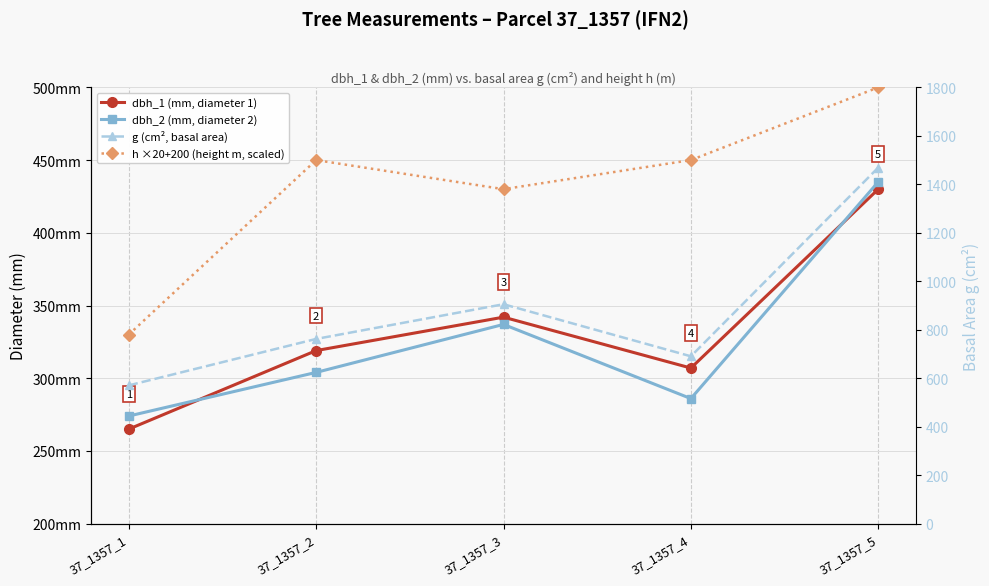

What is the total value across all series at 37_1357_3?

2014.2